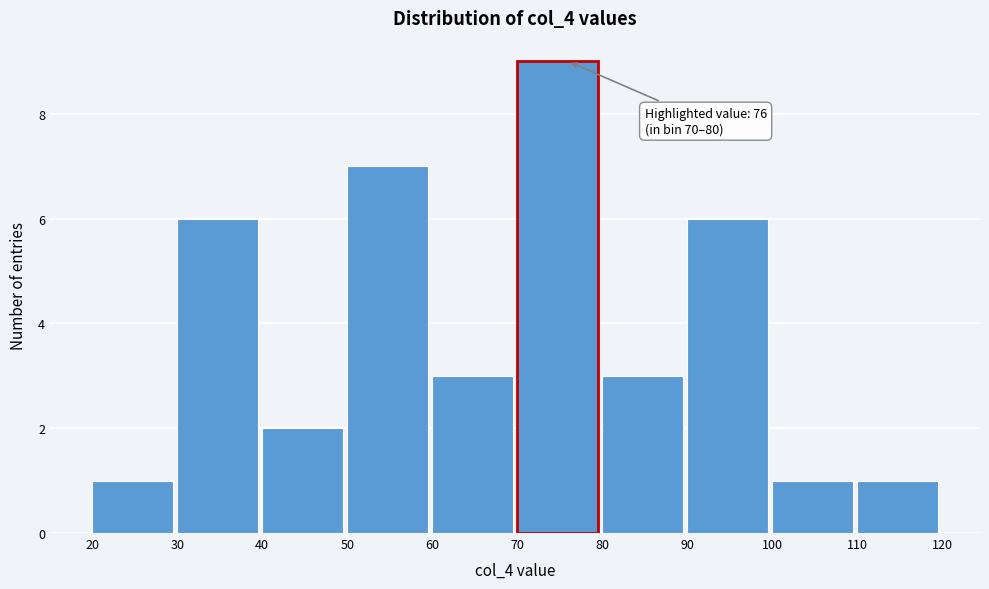

Over which range of the x-axis is the bar tallest?

70 to 80